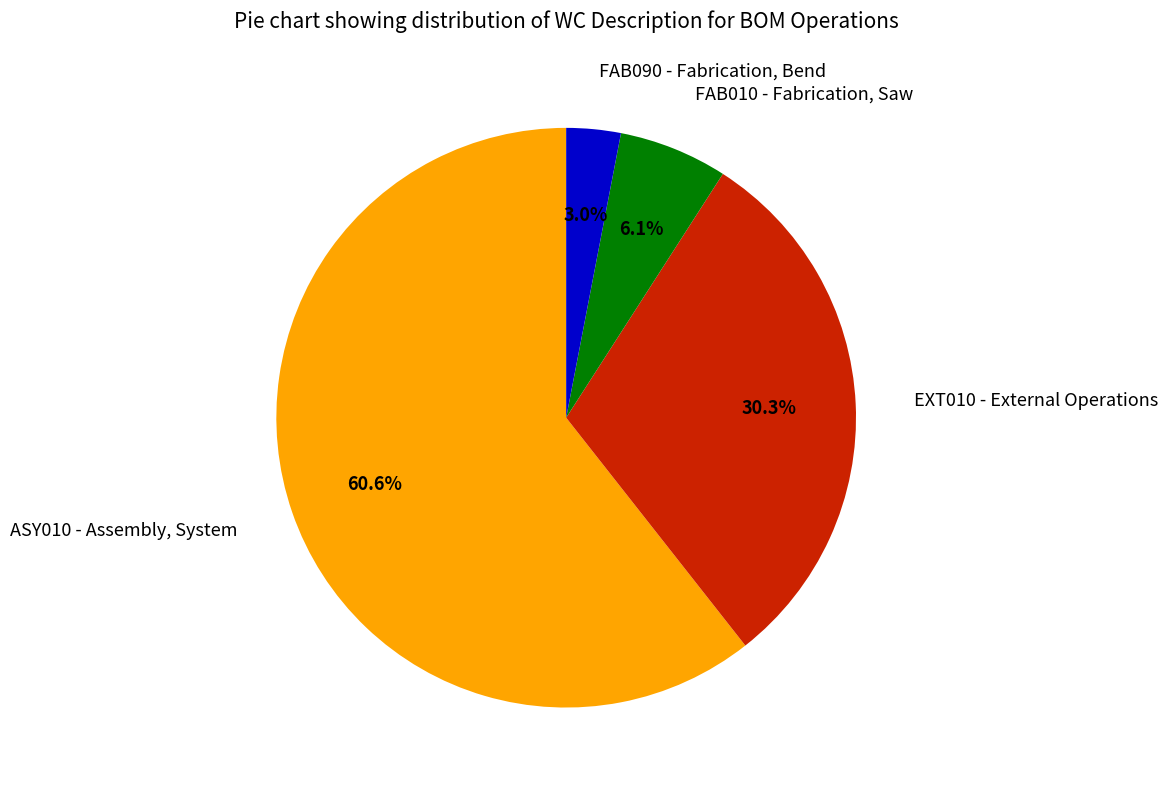

Count the number of slices in the pie.

4